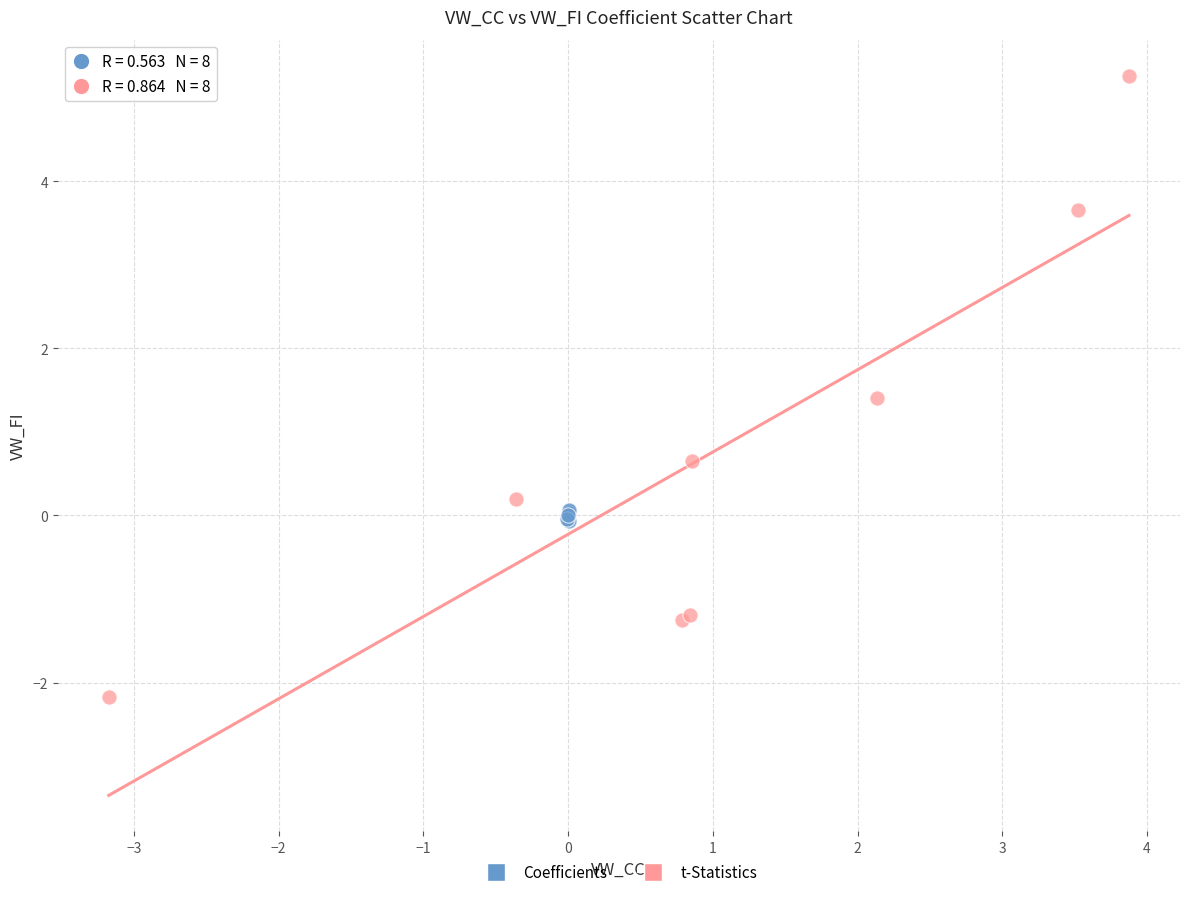

Which series contains the lowest Y value?

t-Statistics